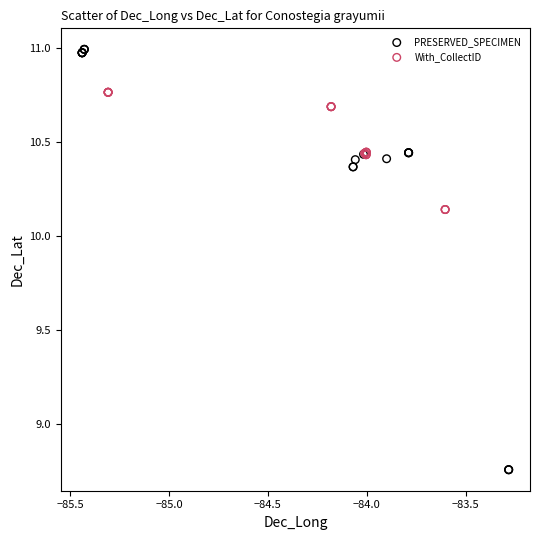

What are all the series names shown in the legend?

PRESERVED_SPECIMEN, With_CollectID